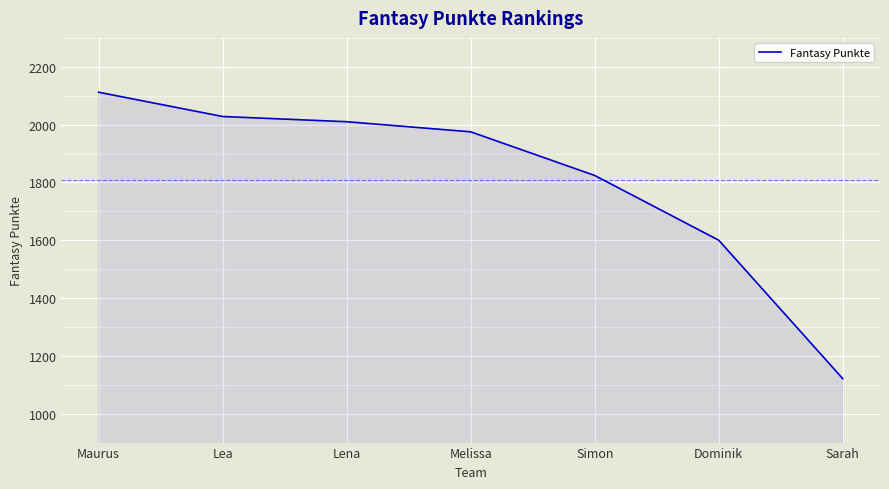

Reading left to right, list all the values displayed in this chart.

2112	2028	2010	1975	1824	1600	1121